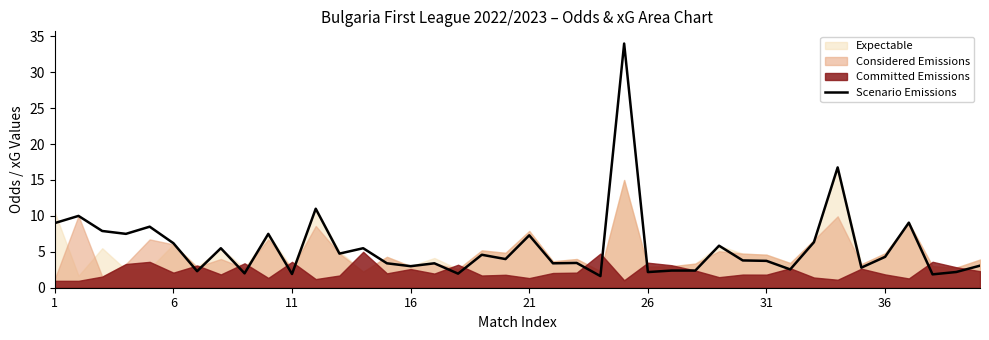

True or false: Scenario Emissions has a value of 1.8 at 16.

False